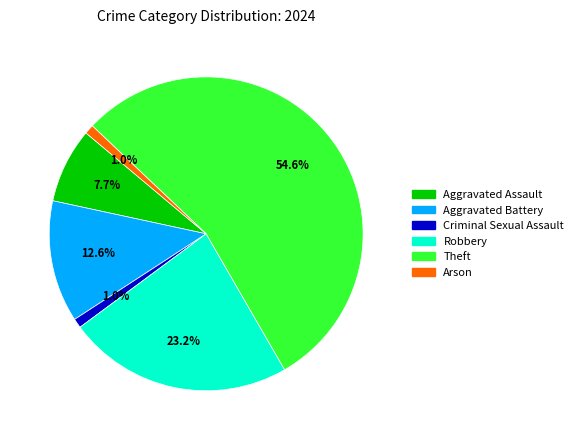

To the nearest percent, what is the average slice percentage?

17%